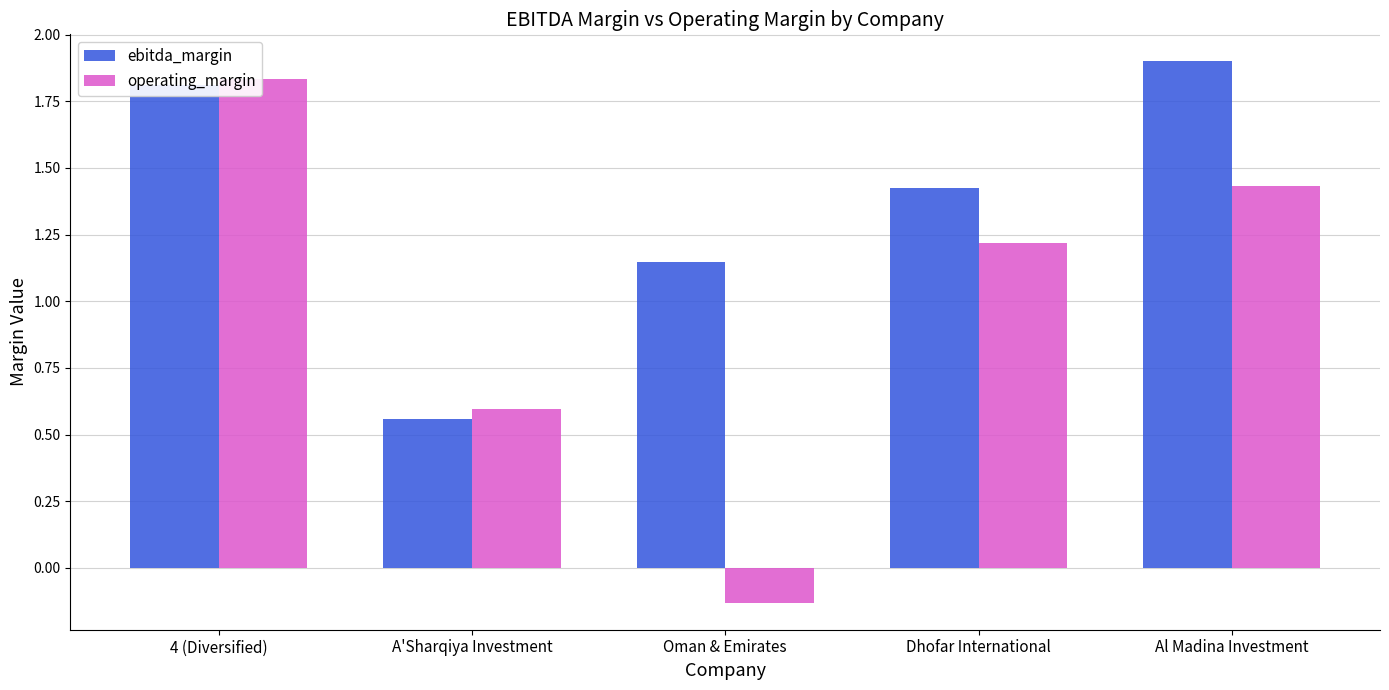

What is the sum of all operating_margin values?

5.0